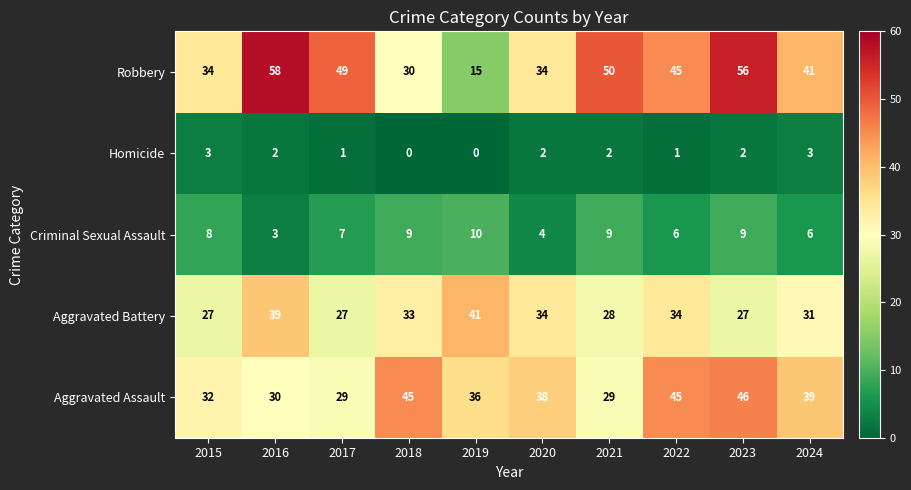

The Robbery series shows 10 at 2021. True or false?

False